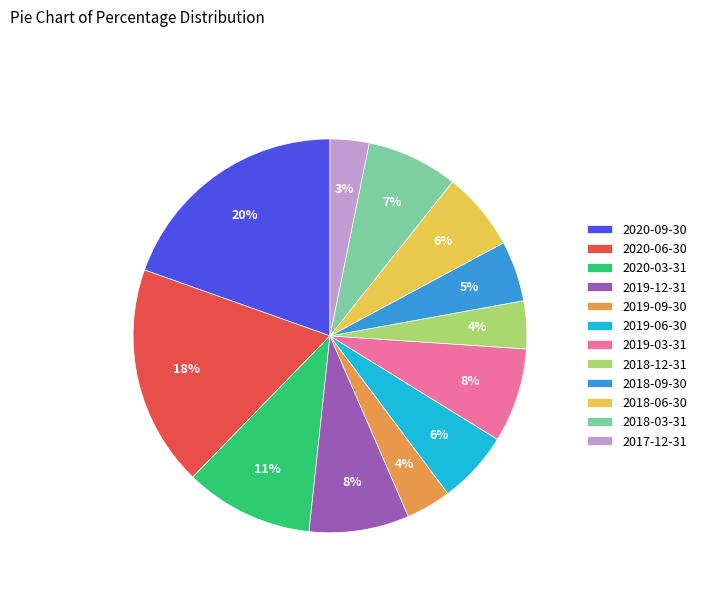

Does any single category account for the majority?

No